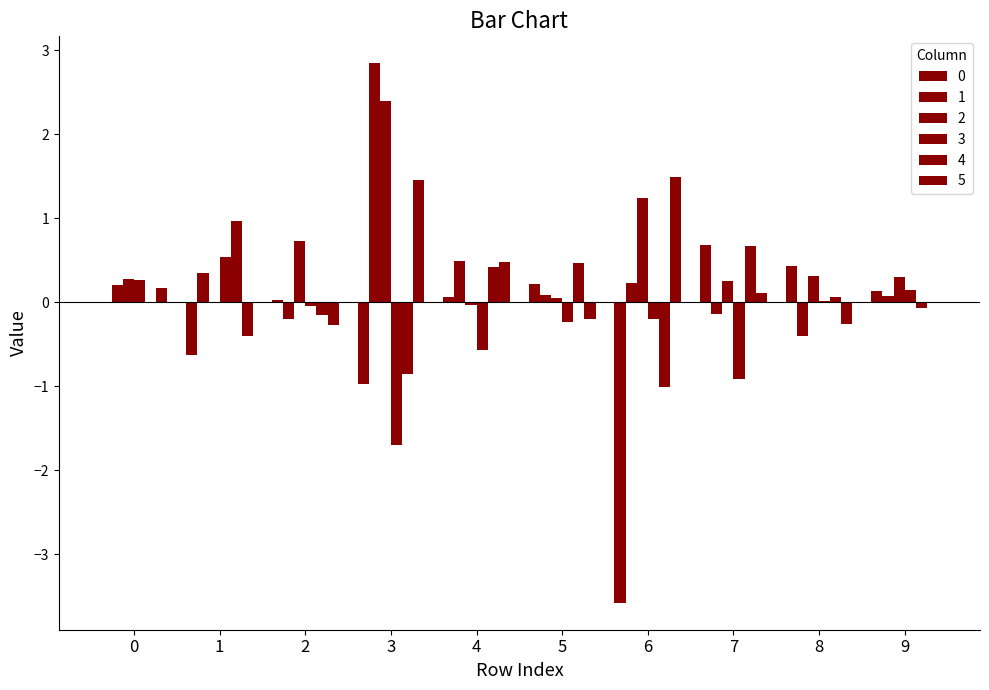

Which category has the highest value in the 3 series?

1